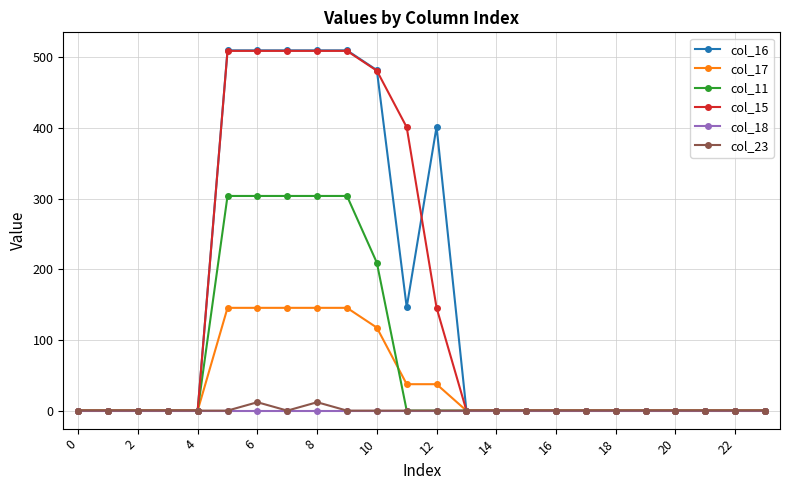

What is the highest value of the col_17 series?

145.4